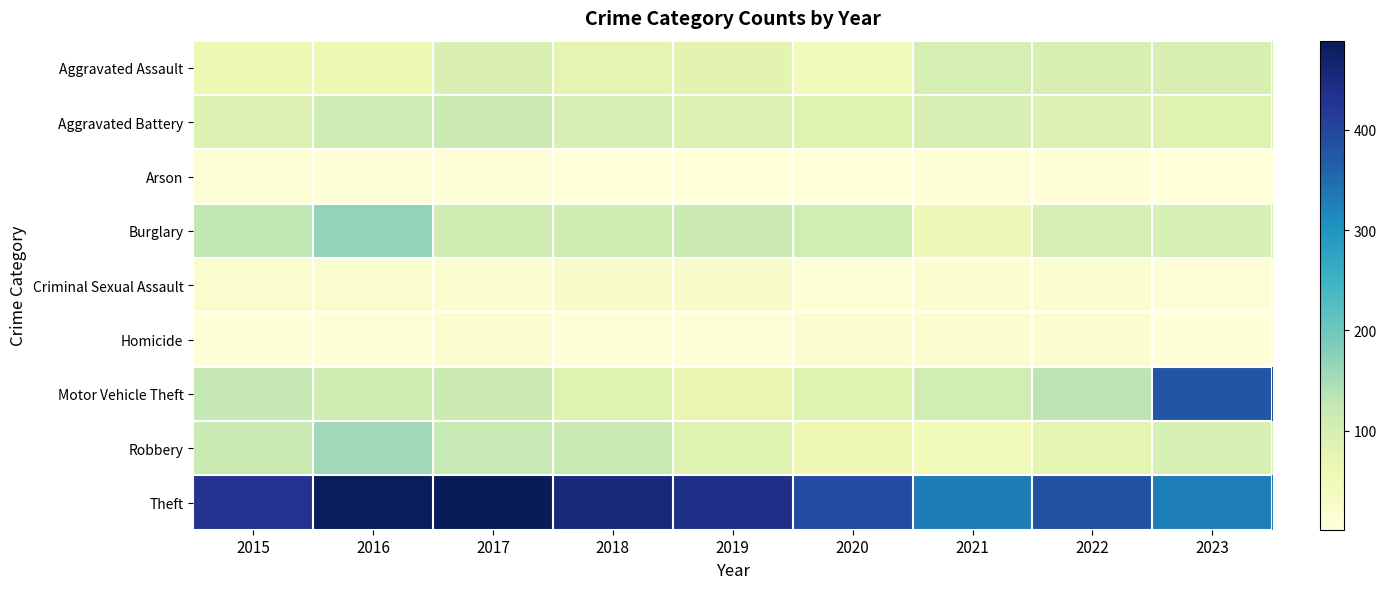

Which label corresponds to the largest value in the chart?

2017